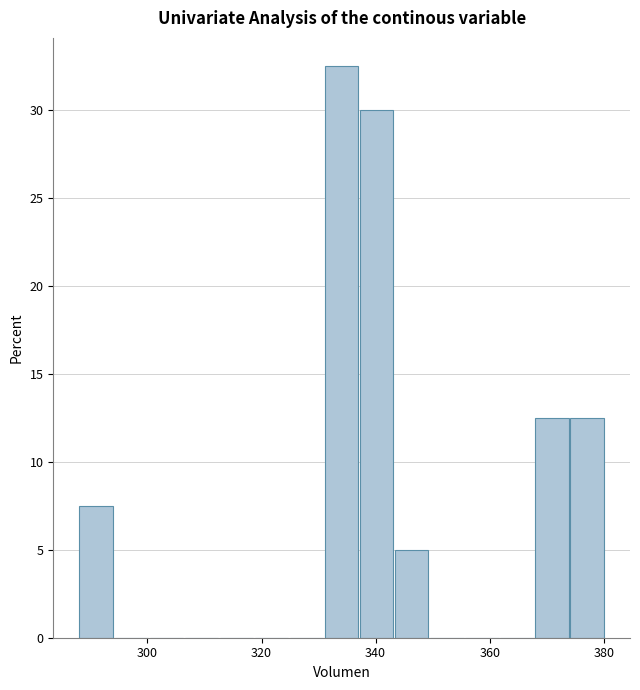

Around what value on the x-axis is the tallest bar? Give the approximate position of its centre, as read against the axis.

334